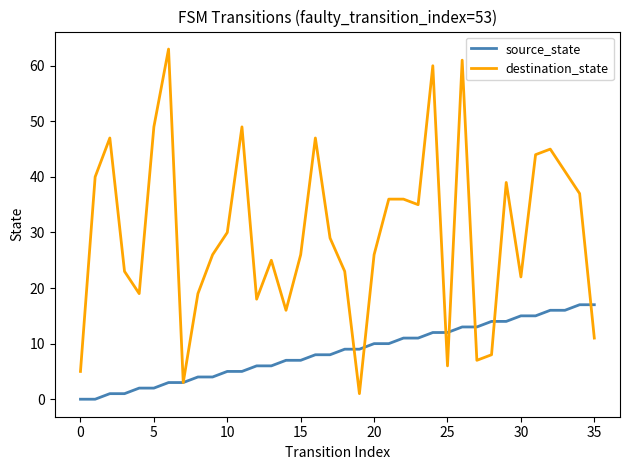

Rank the series by their maximum value, from highest to lowest.

destination_state, source_state